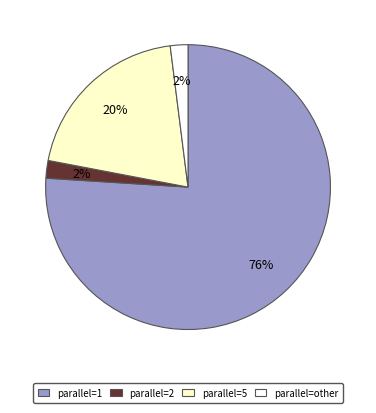

How many slices are in this pie chart?

4